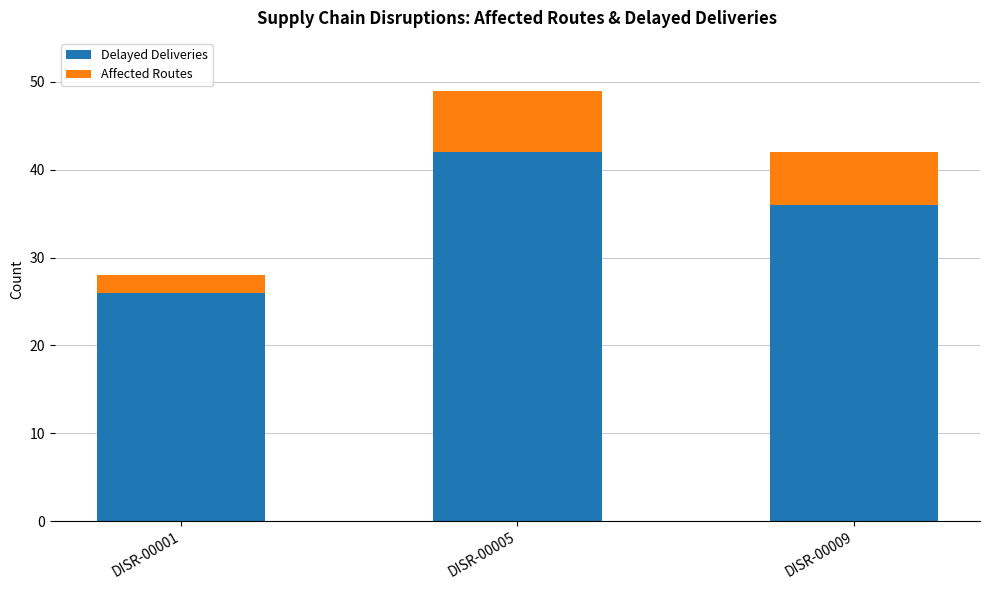

How many values in the Delayed Deliveries series are below 36?

1